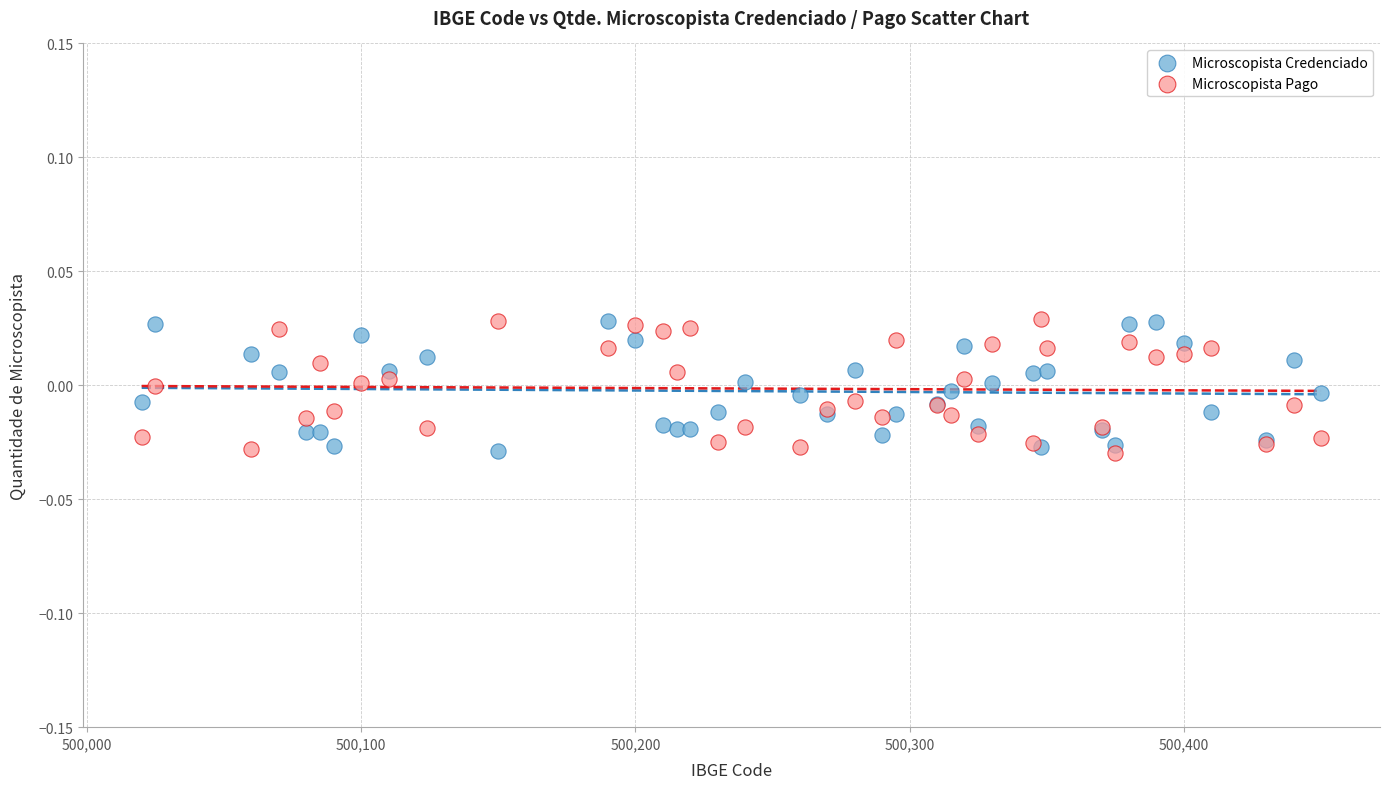

What are all the series names shown in the legend?

Microscopista Credenciado, Microscopista Pago